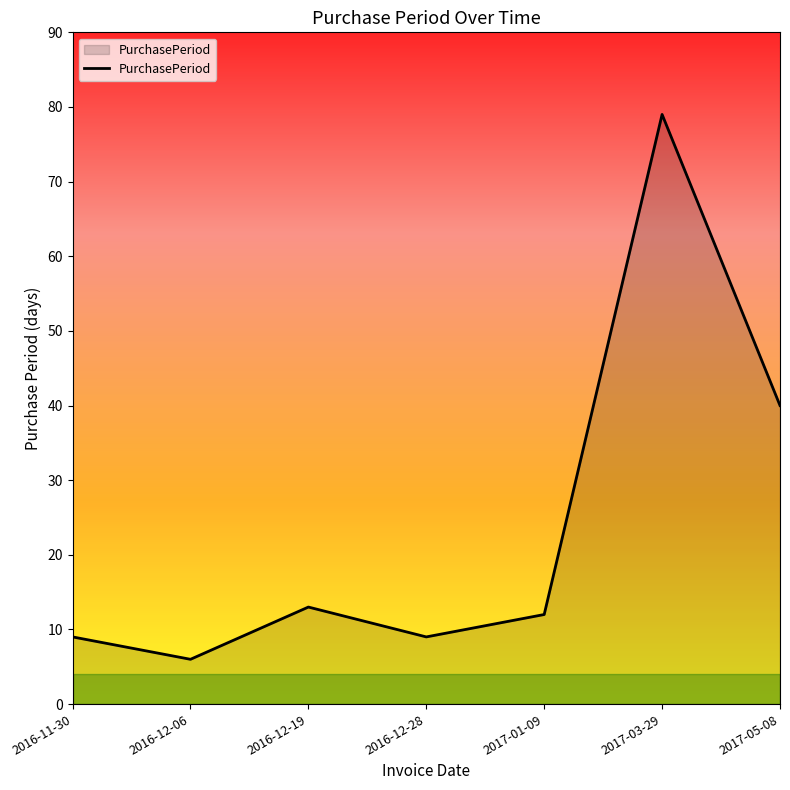

Which category has the lowest value across all series?

2016-12-06